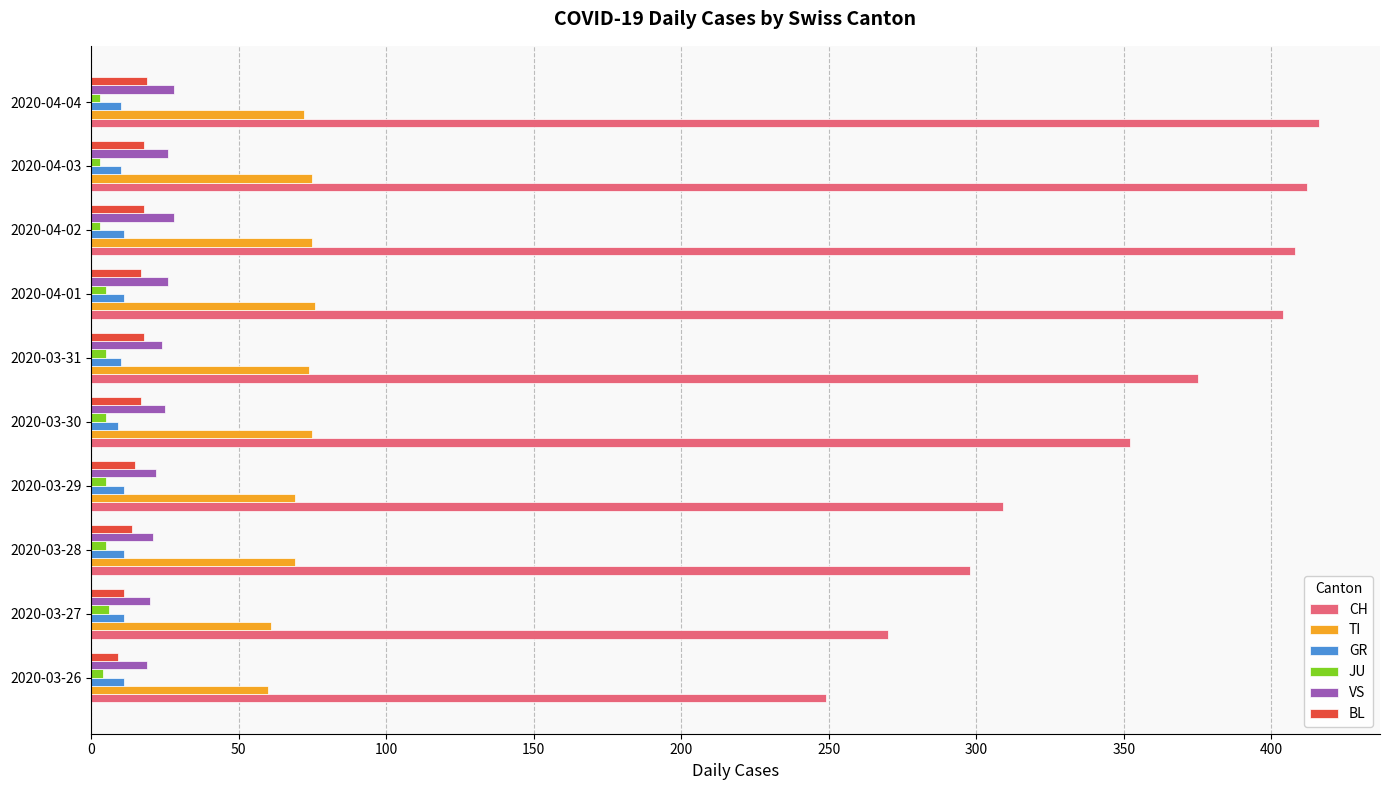

What are all the series names shown in the legend?

CH, TI, GR, JU, VS, BL